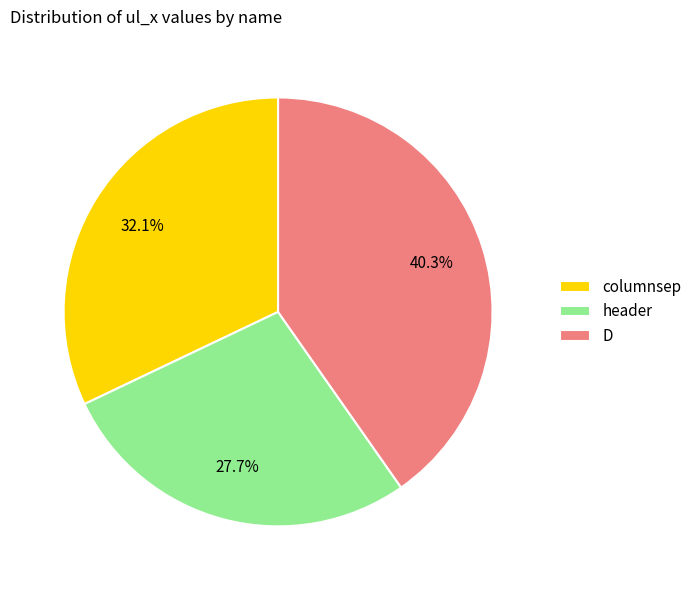

Between D and header, which is larger?

D